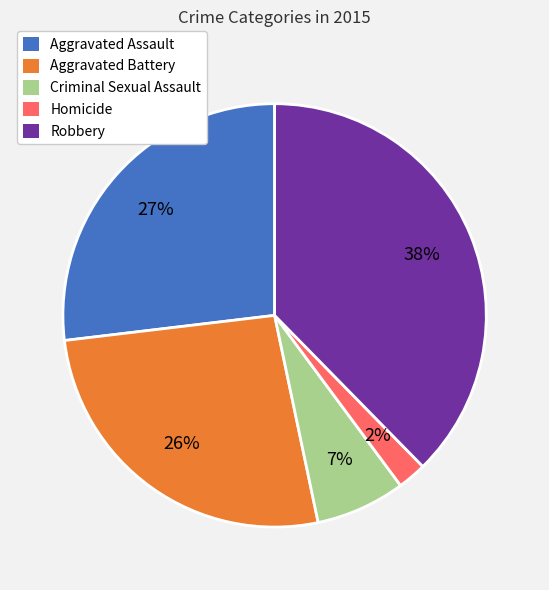

Is Criminal Sexual Assault the majority of the pie?

No